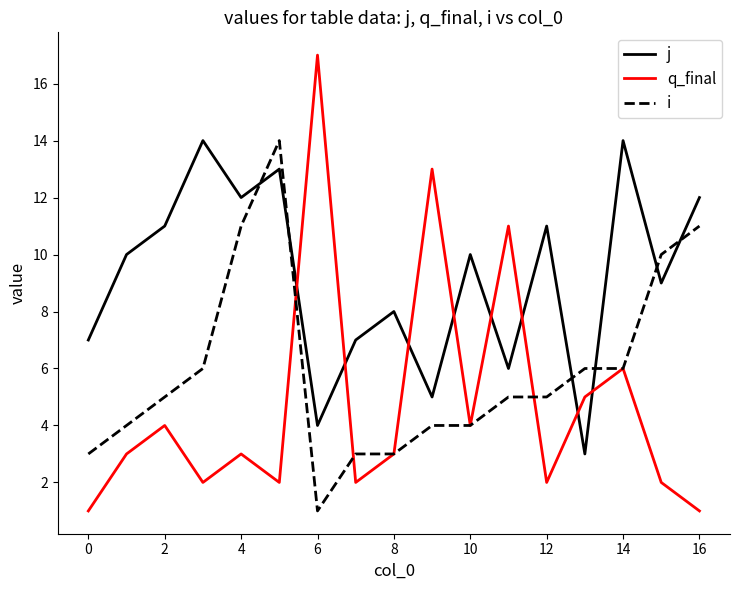

List the series in order of their overall mean, highest first.

j, i, q_final